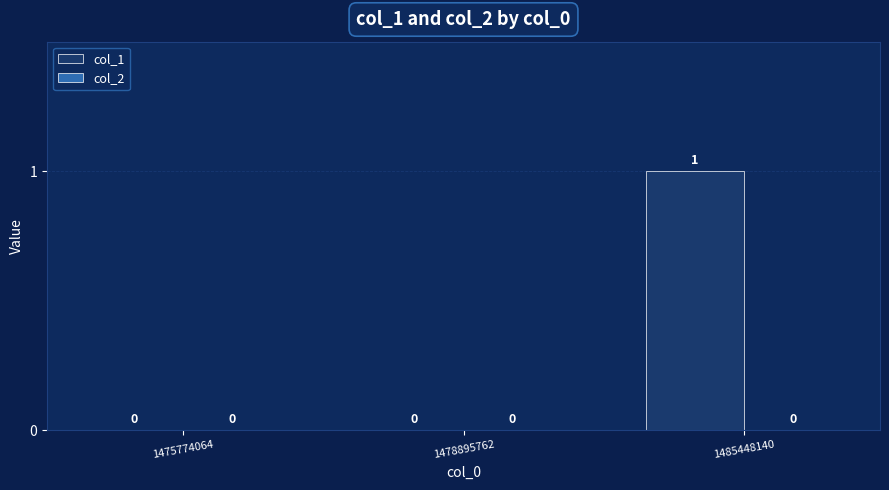

Which label corresponds to the largest value in the chart?

1485448140